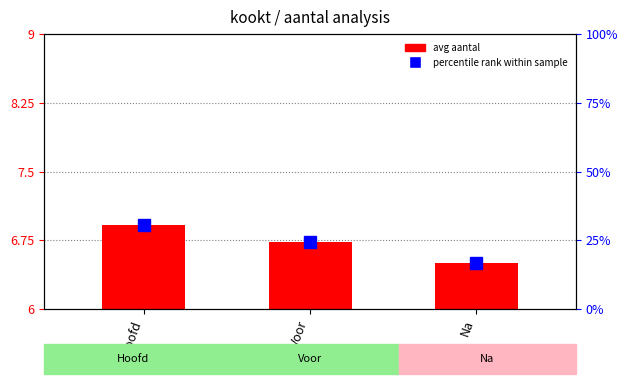

What is the value of the percentile rank within sample bar at the 2nd from the left?

24.4